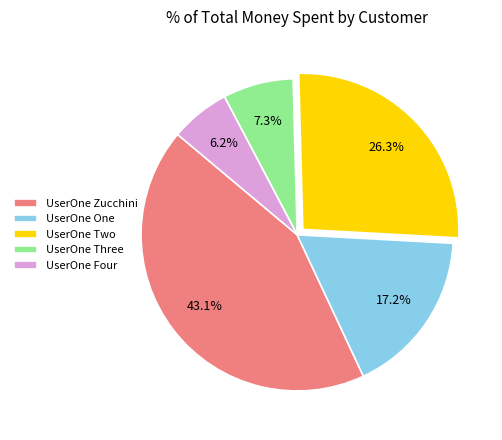

How many slices are in this pie chart?

5